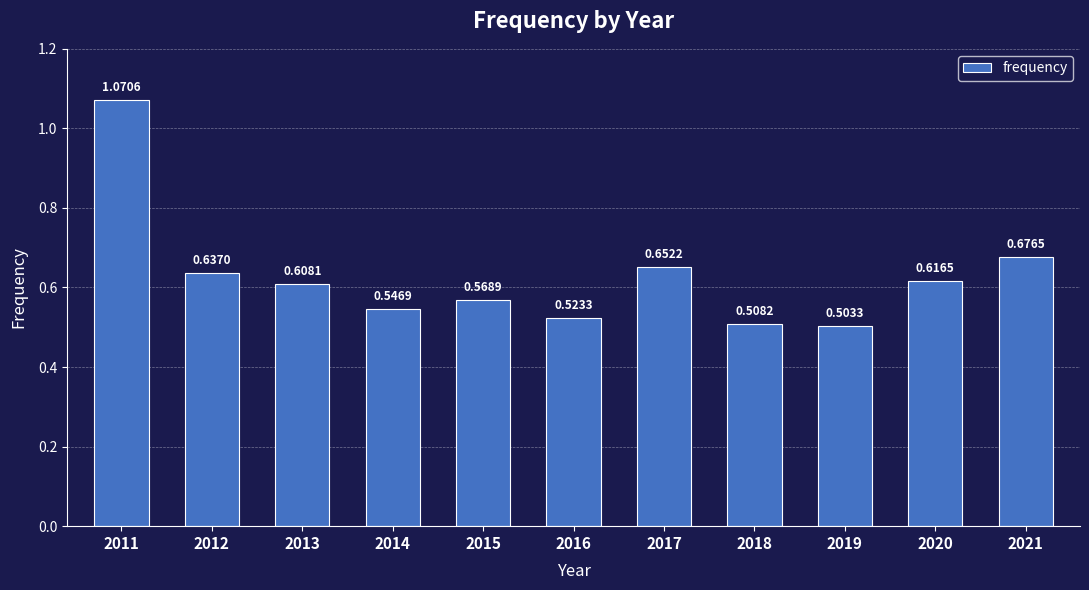

Rank the categories by value from lowest to highest.

2019, 2018, 2016, 2014, 2015, 2013, 2020, 2012, 2017, 2021, 2011